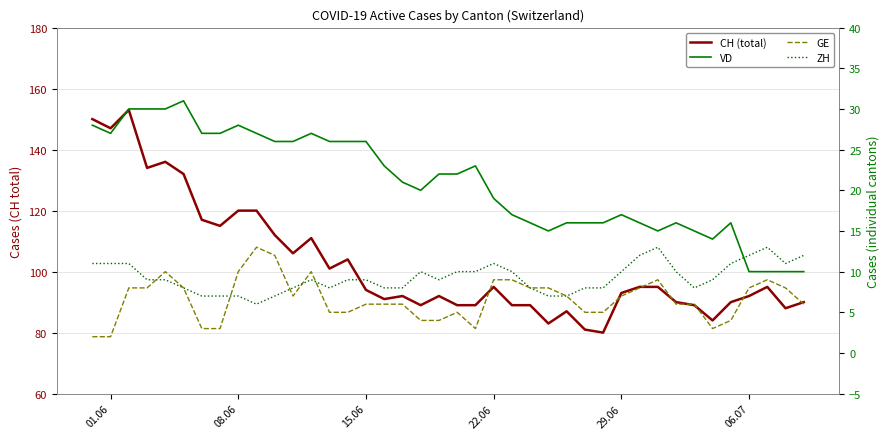

Rank the series by their maximum value, from lowest to highest.

GE, ZH, VD, CH (total)